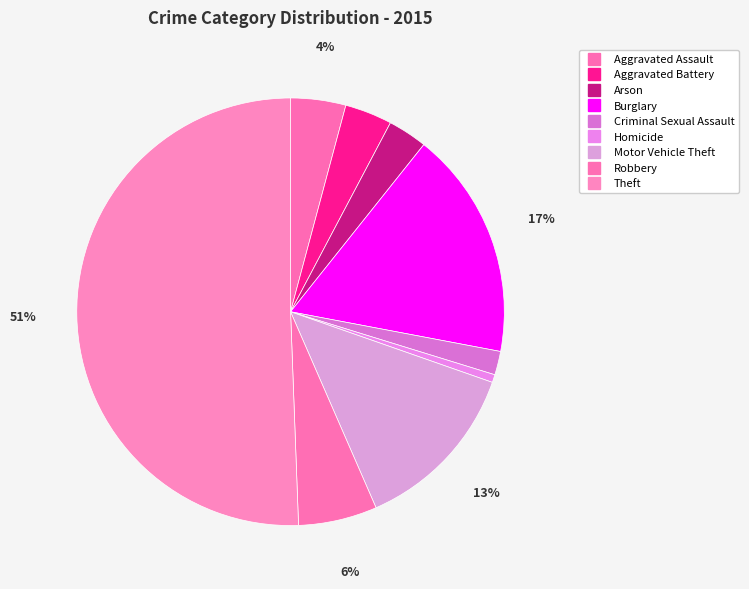

Does any single category account for the majority?

Yes